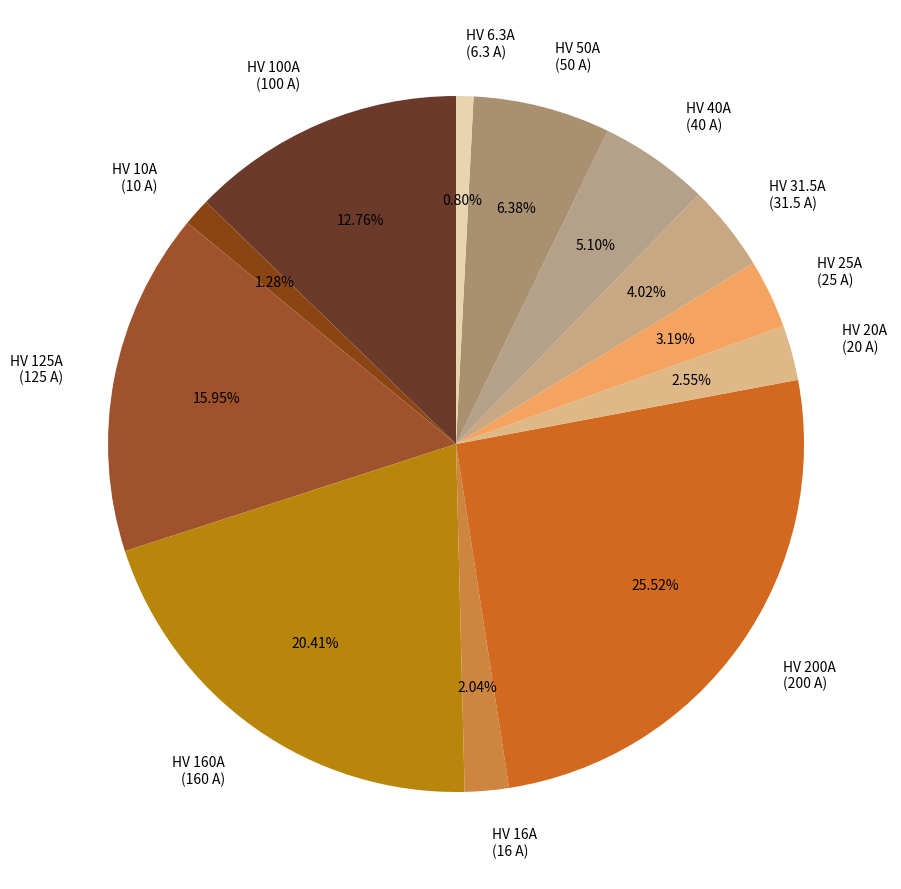

How many segments does this pie chart have?

12